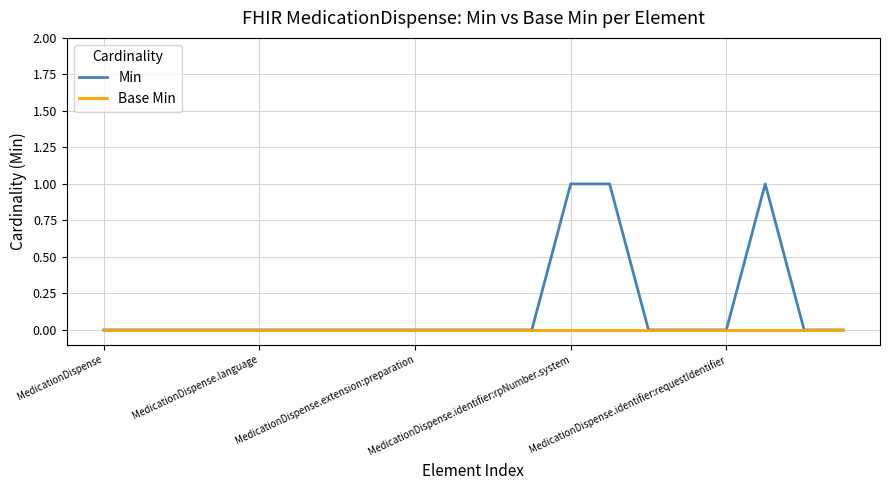

Which series has the largest total across all categories?

Min